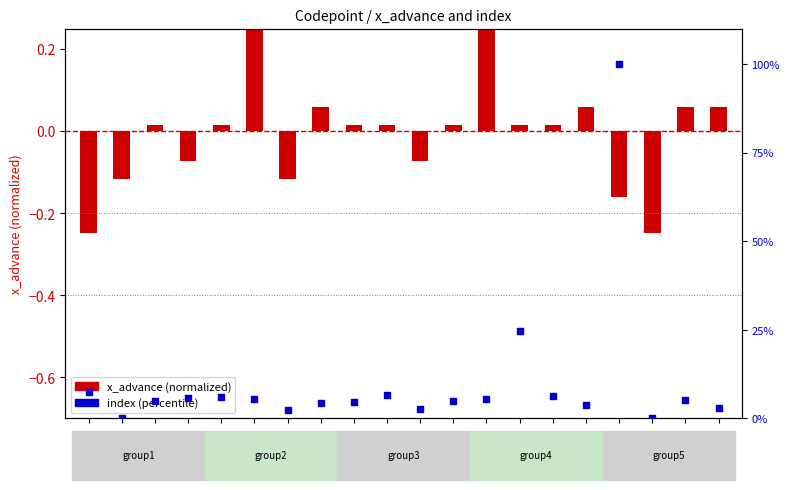

What are all the series names shown in the legend?

x_advance (normalized), index (percentile)